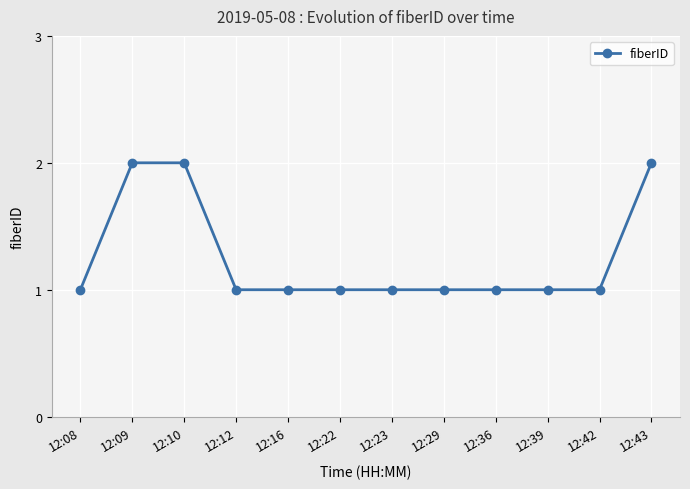

What is the difference between the maximum and minimum values?

1